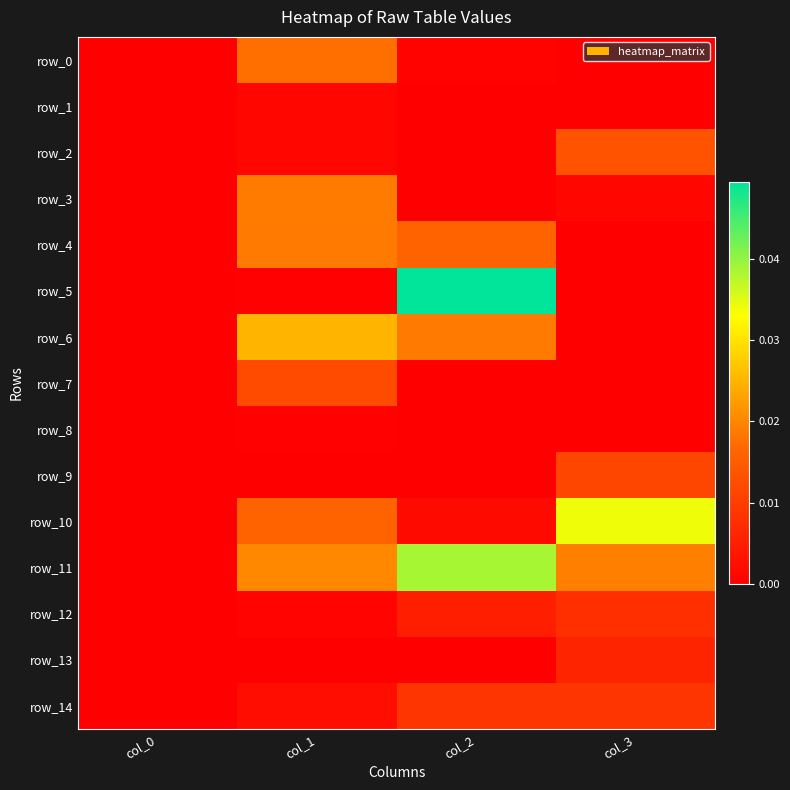

How many positive values does the row_14 series have?

3